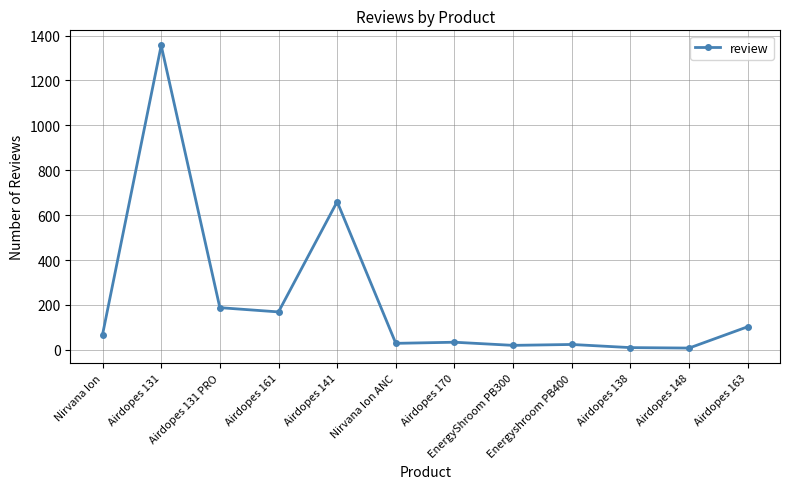

What is the difference between the maximum and minimum values?

1348